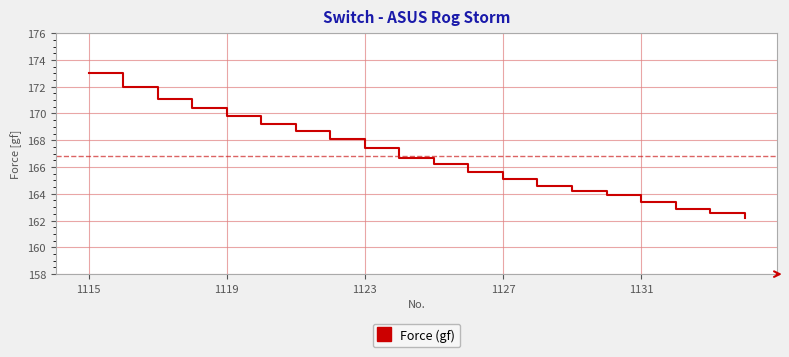

What is the greatest value displayed?

173.0